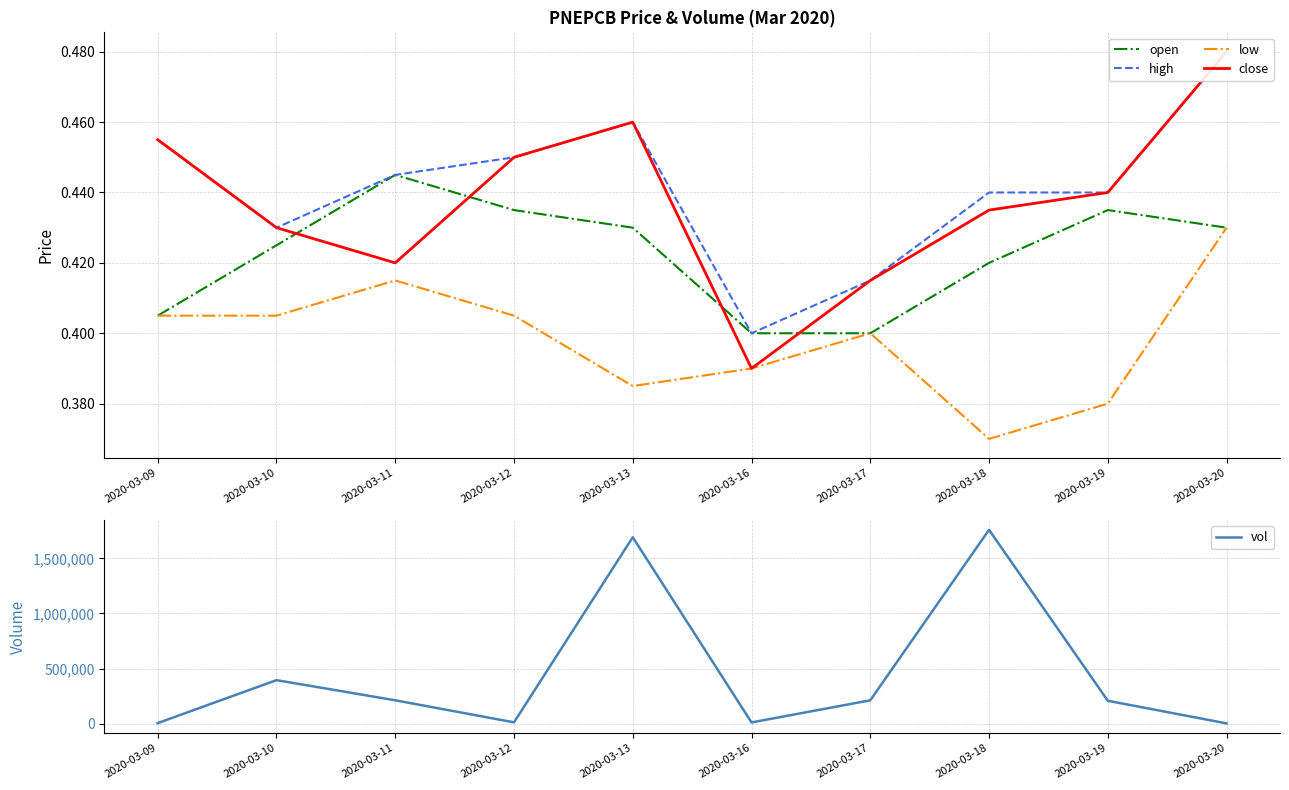

Read the close value at 2020-03-12.

0.5